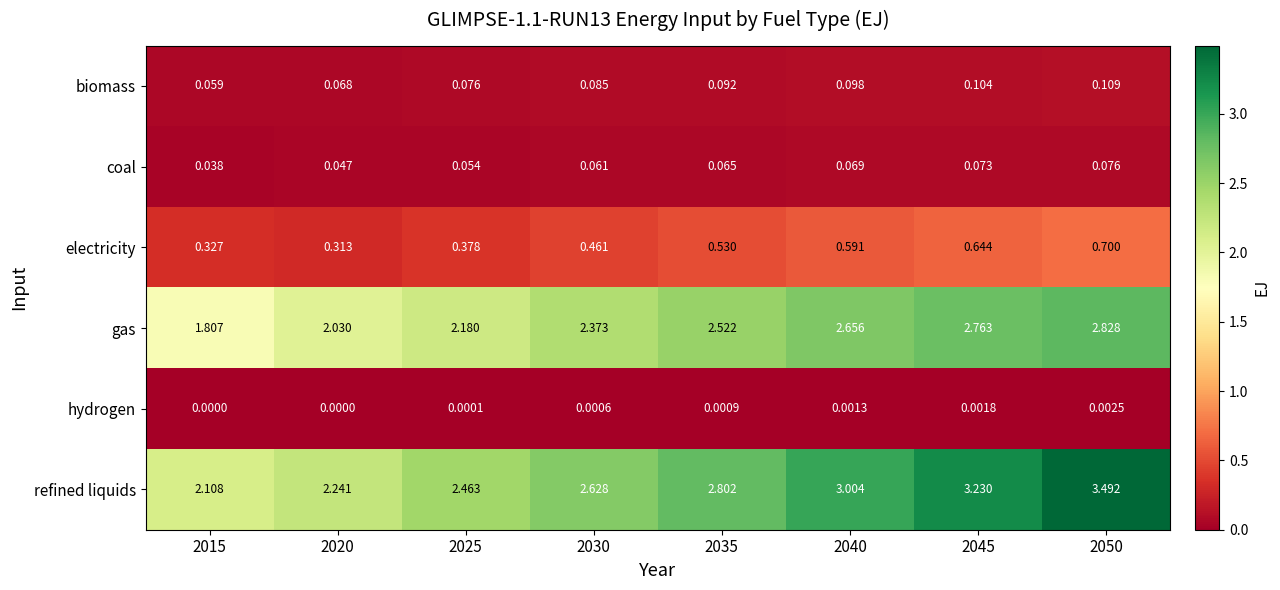

Which series changed the most between 2015 and 2040?

refined liquids